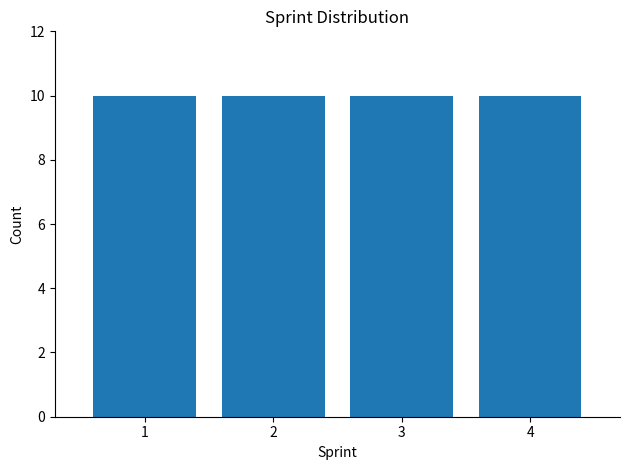

Reading left to right, transcribe this chart: for each bar, give the range it covers on the x-axis and its height. The values are not printed on the chart, so give them approximately, as read against the axis.

0.5 to 1.5: 10
1.5 to 2.5: 10
2.5 to 3.5: 10
3.5 to 4.5: 10